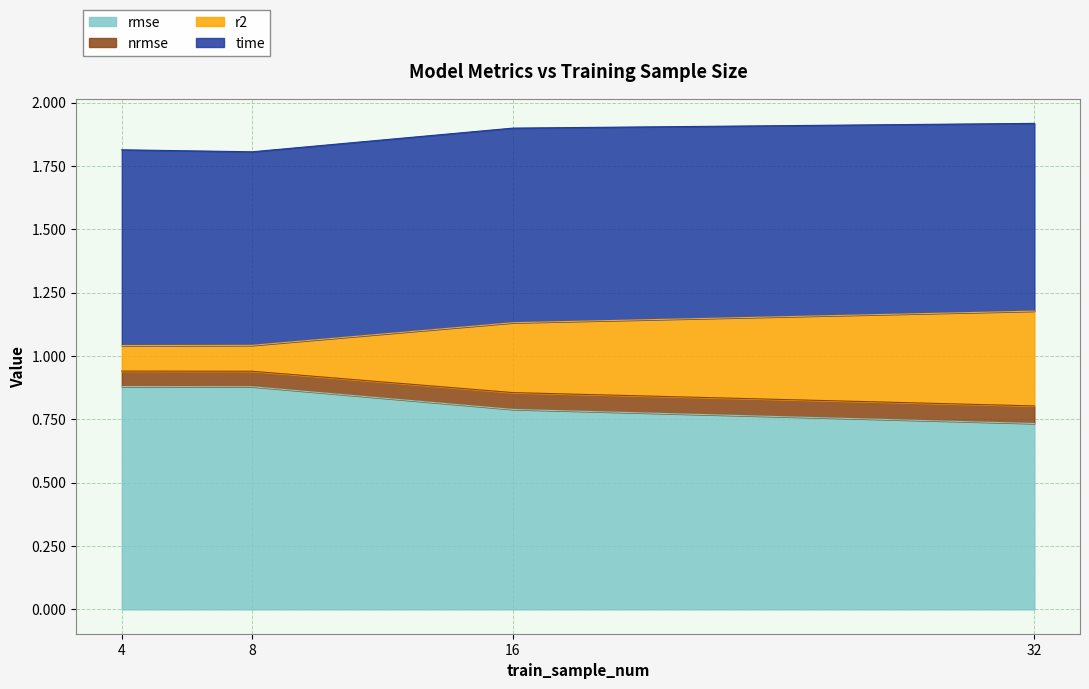

What is the highest value of the rmse series?

0.9